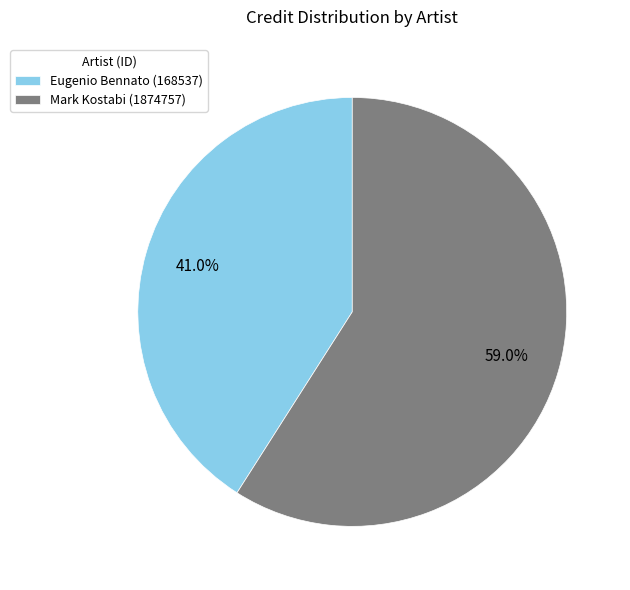

Is it true that Eugenio Bennato (168537) is 41% of the pie?

True